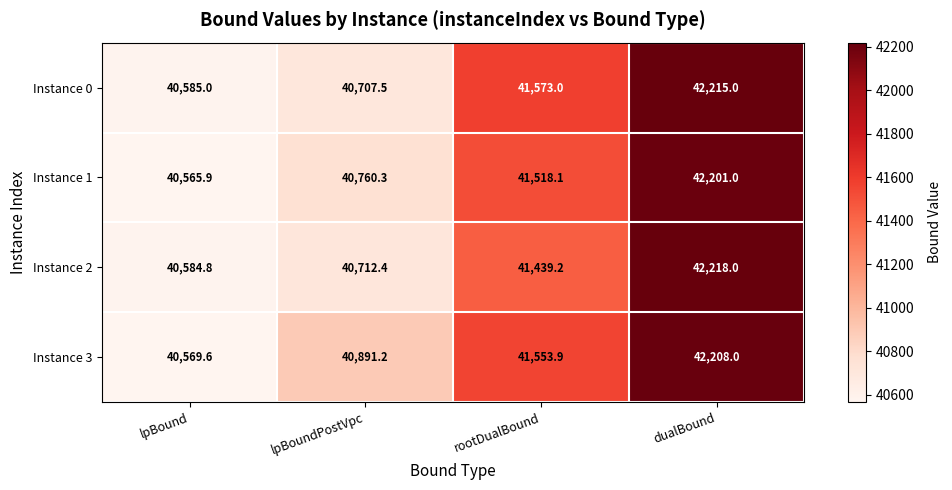

What is the total value across all series at dualBound?

168842.0